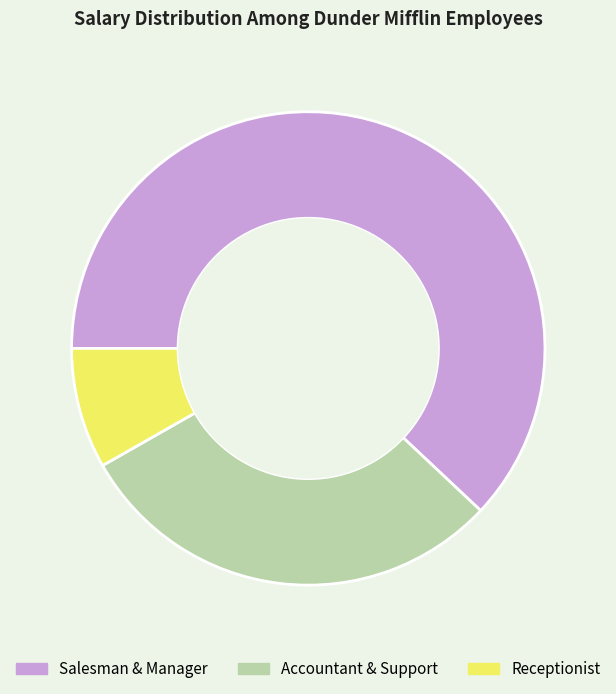

Which category has the smallest portion of the pie?

Receptionist